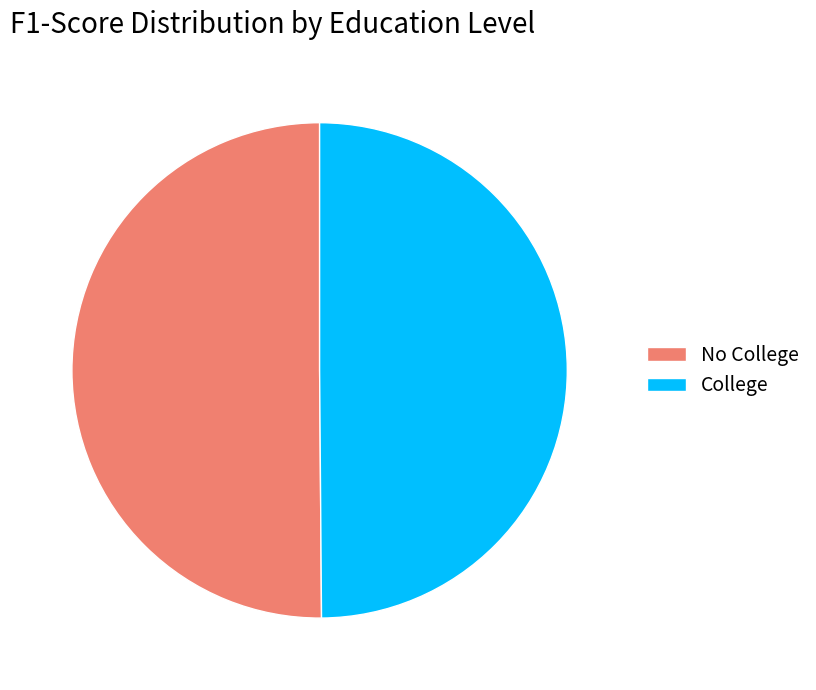

The No College slice represents 56% of the pie. True or false?

False